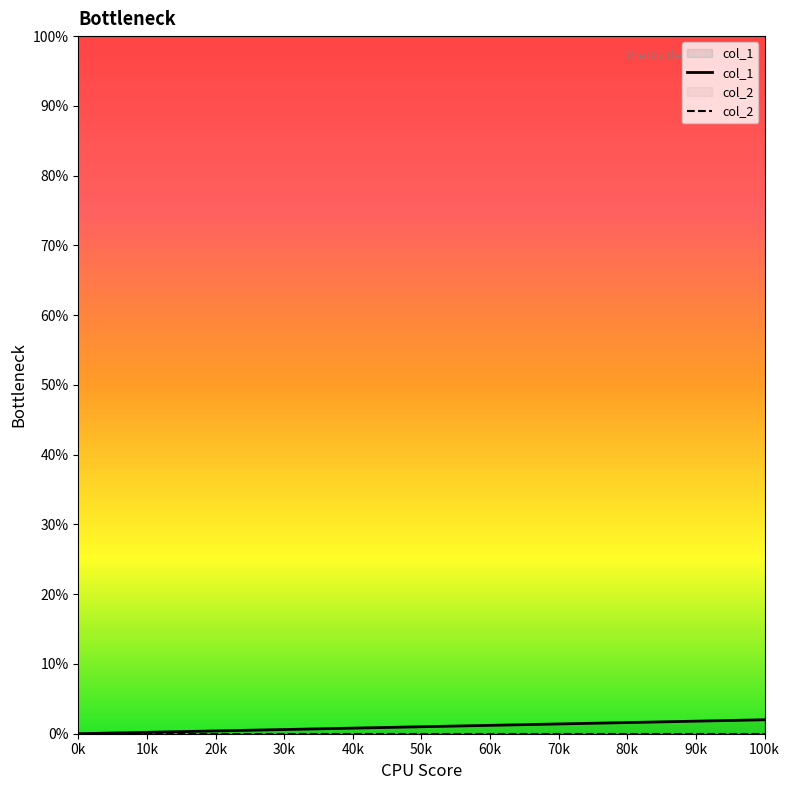

What is the maximum value shown in the chart?

2